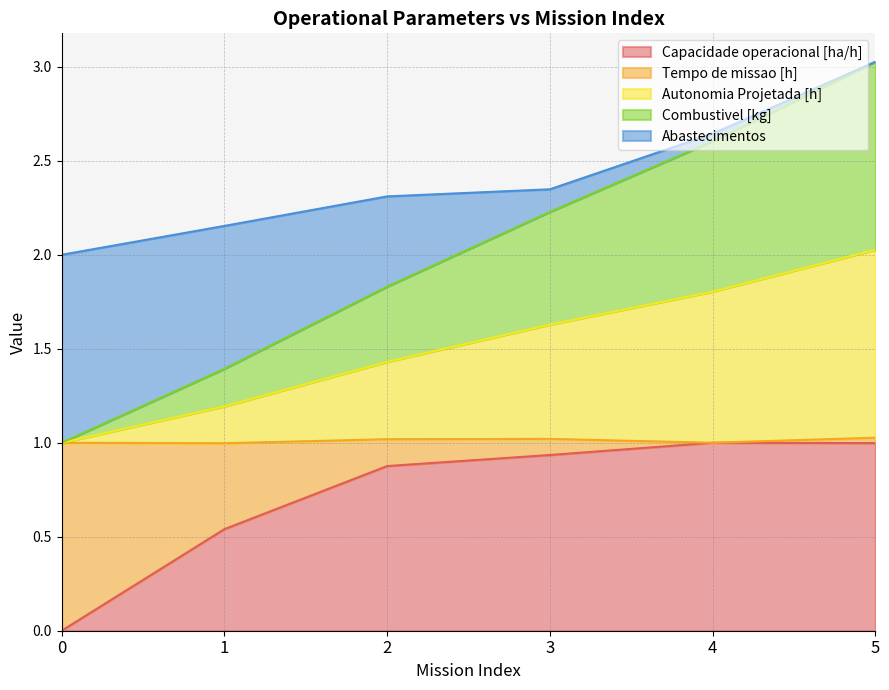

Does the chart display data point markers on the line(s)?

No